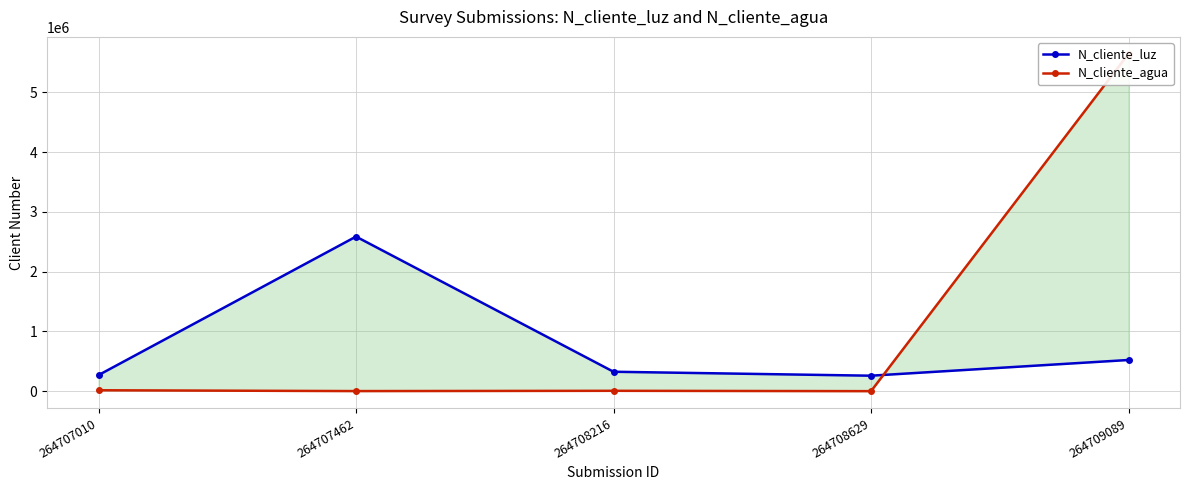

What is the spread (max minus min) of values at 264709089?

5124079